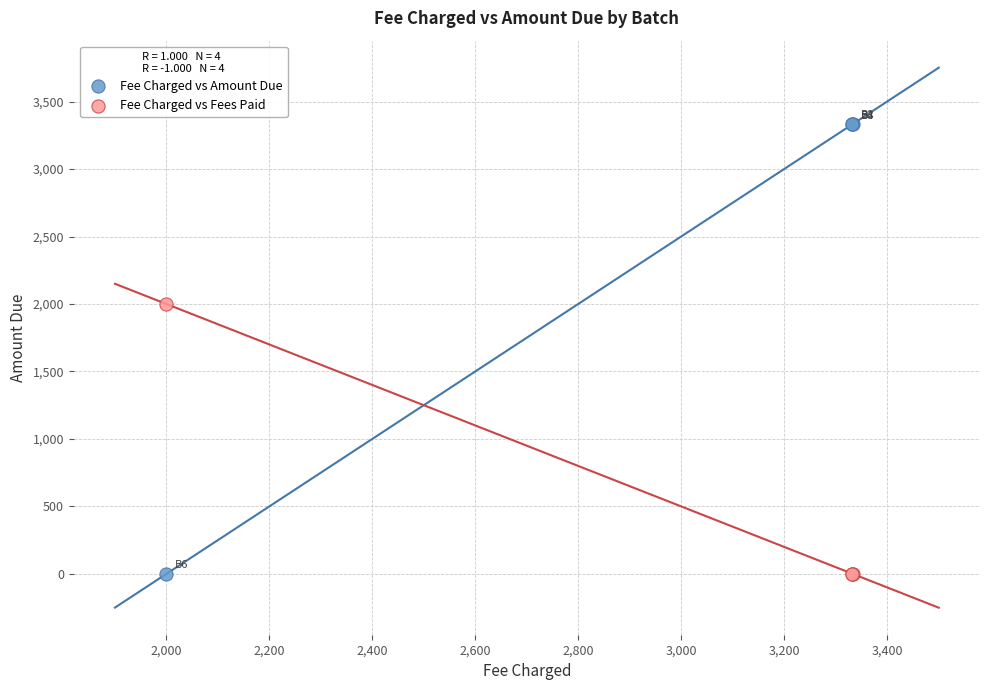

Which series reaches the maximum Y coordinate?

Fee Charged vs Amount Due